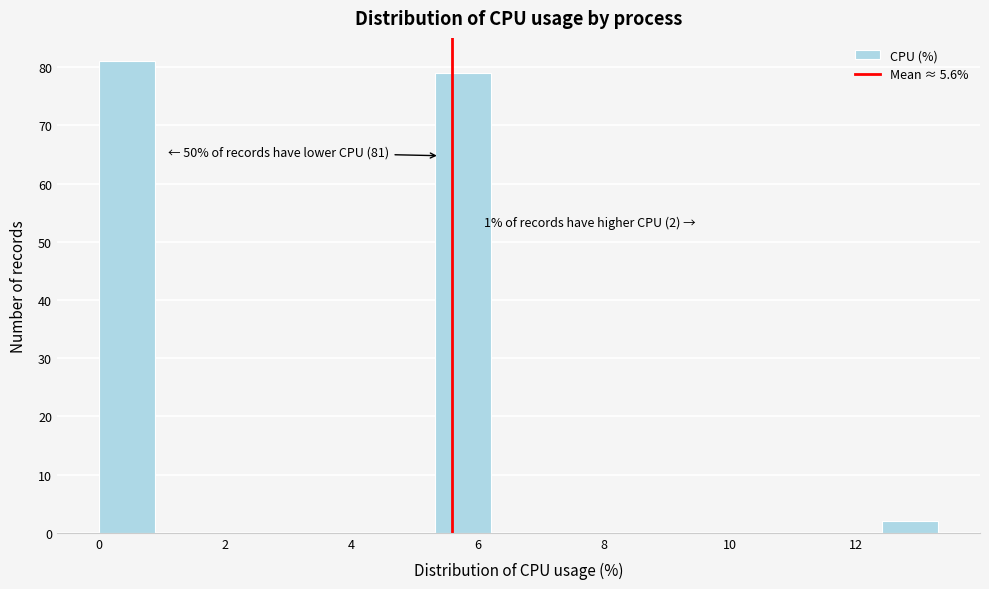

Over which range of the x-axis is the bar tallest?

0.0 to 0.8